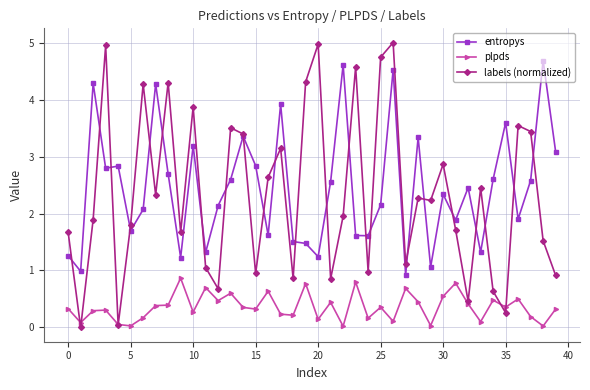

True or false: plpds has more than 1 interior local peaks.

True